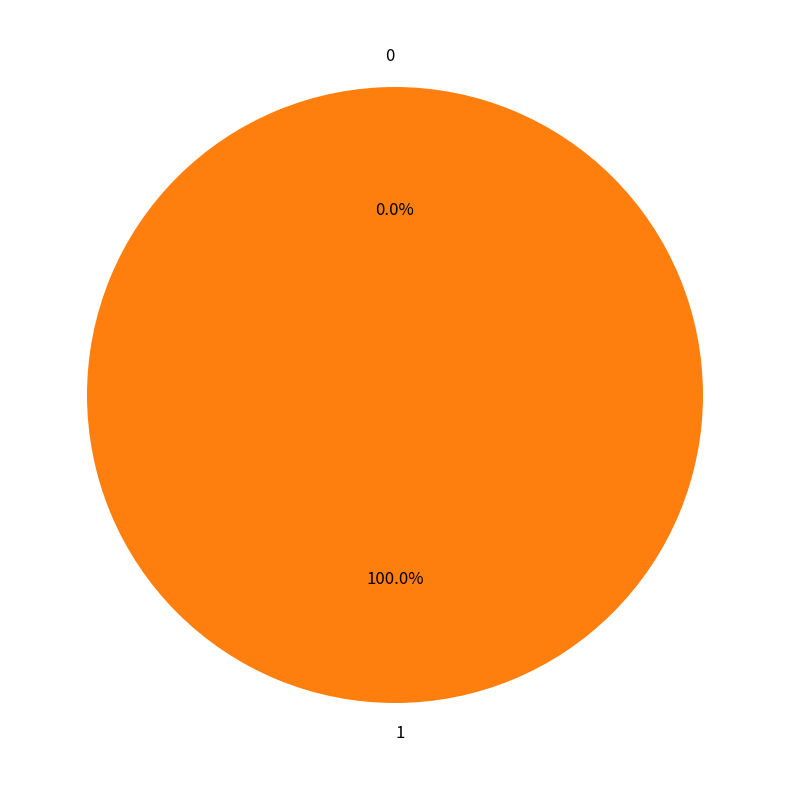

To the nearest percent, what is the combined percentage of 0 and 1?

100%